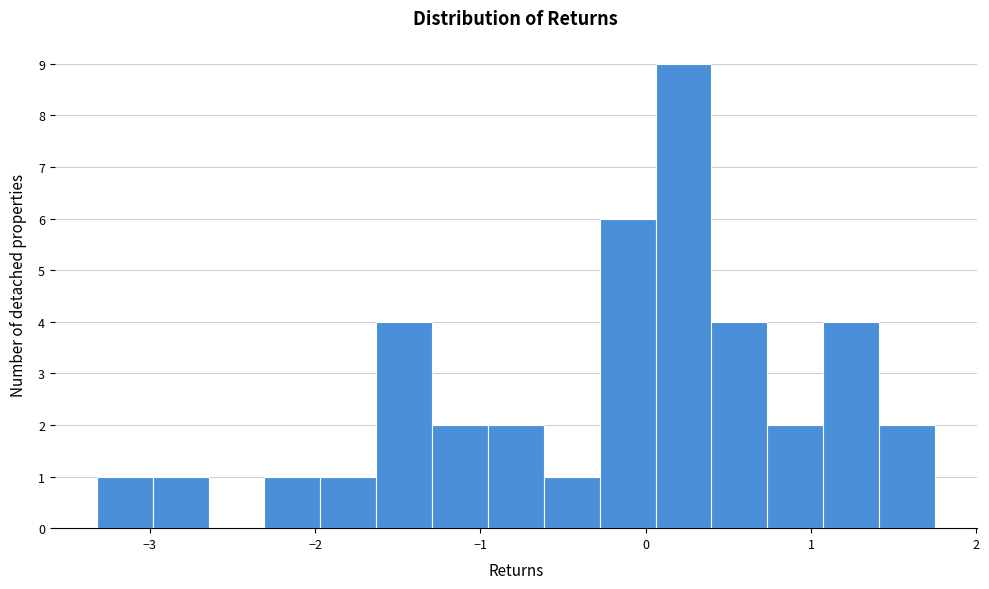

Read against the x-axis, roughly where is the centre of the tallest bar?

0.2